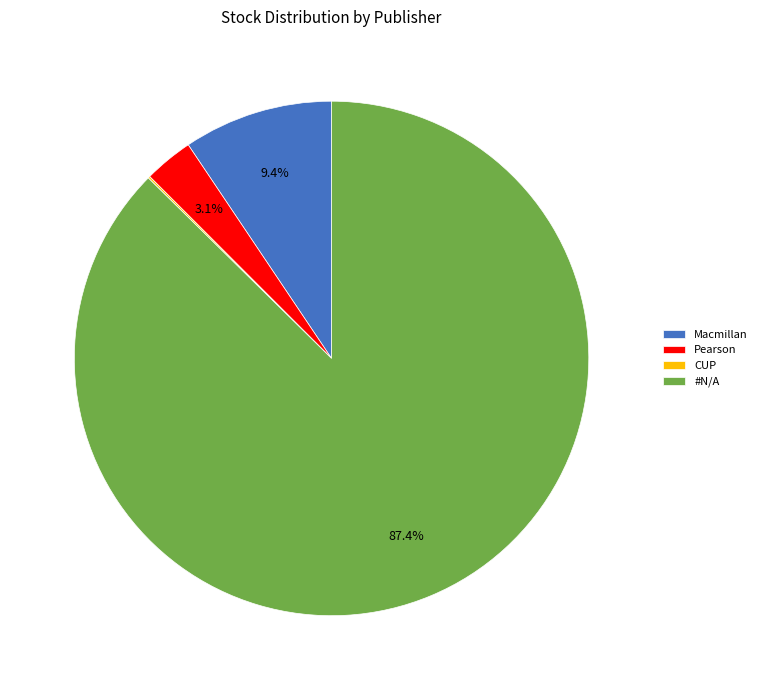

What is the largest slice in the pie chart?

#N/A